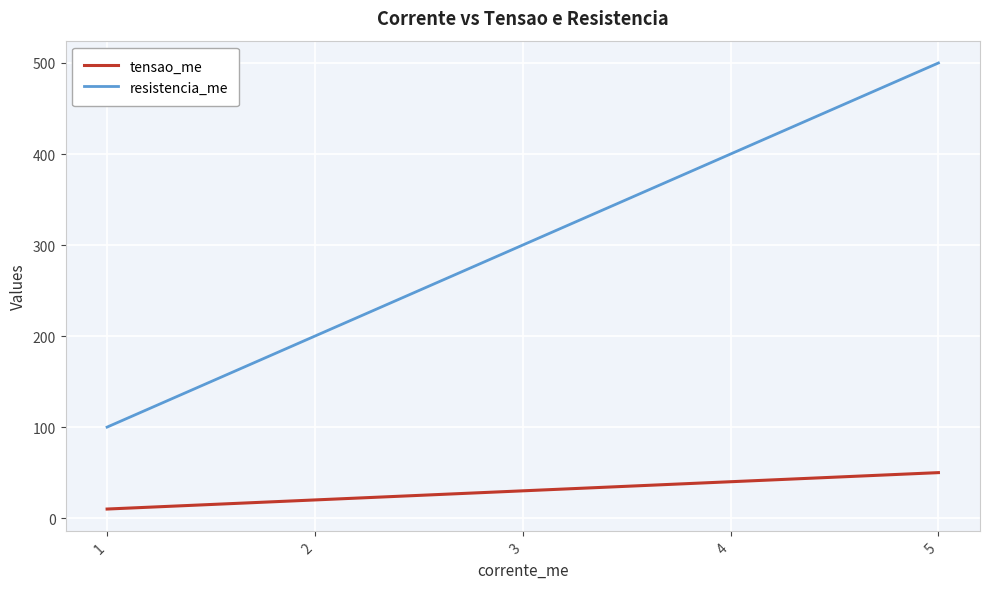

Which series has the widest spread of values?

resistencia_me